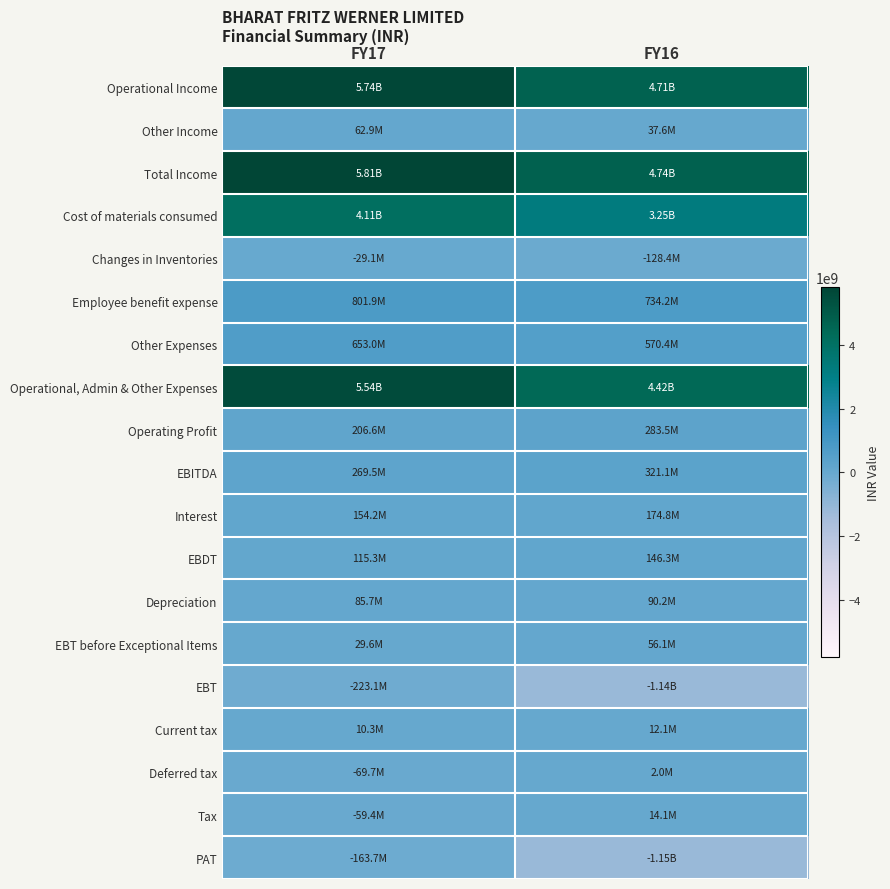

Which series has the largest range (max minus min)?

Operational, Admin & Other Expenses